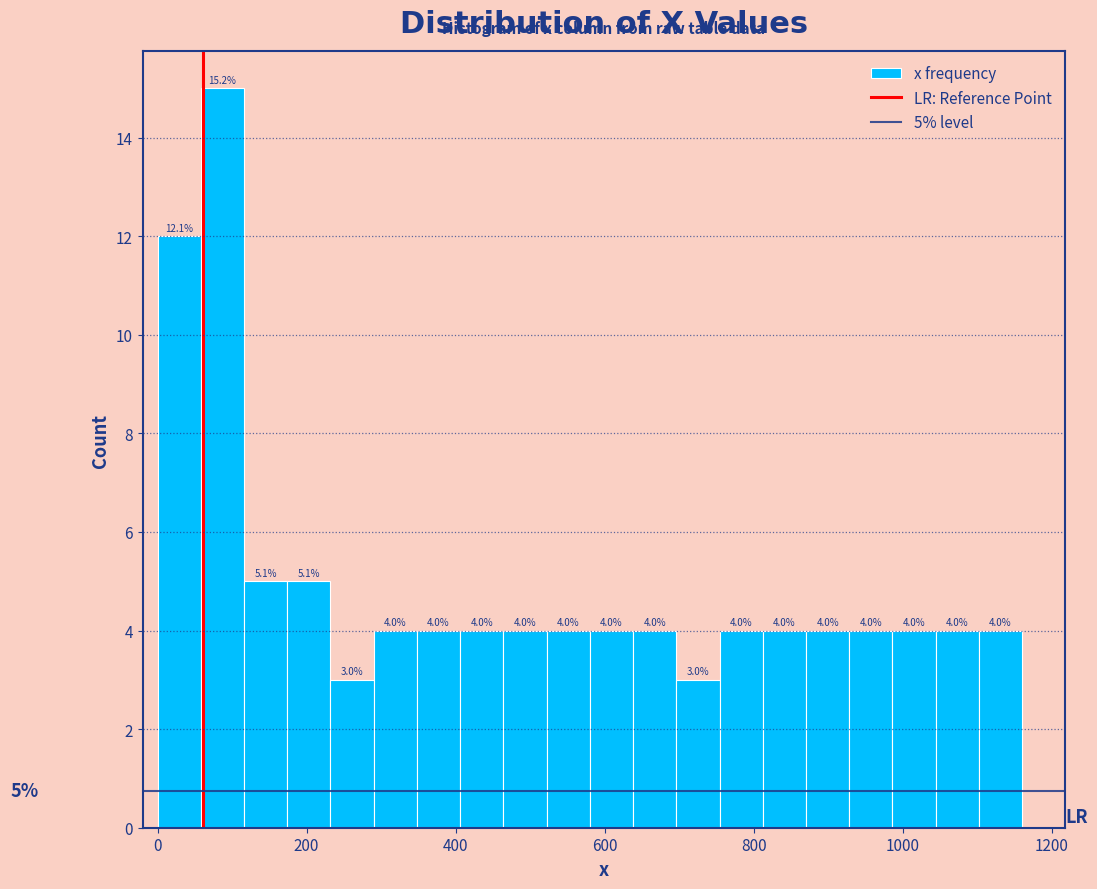

Around what value on the x-axis is the tallest bar? Give the approximate position of its centre, as read against the axis.

80